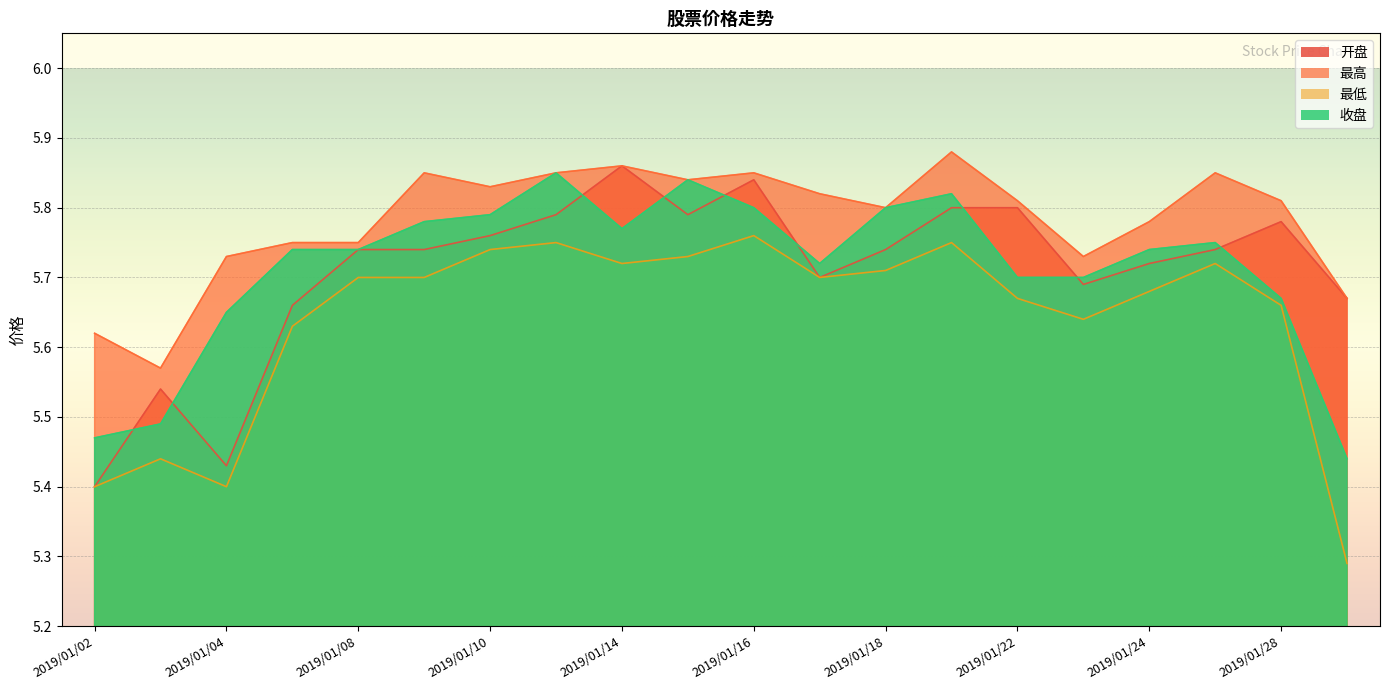

At 2019/01/28, list the series in order from smallest to largest.

最低, 收盘, 开盘, 最高